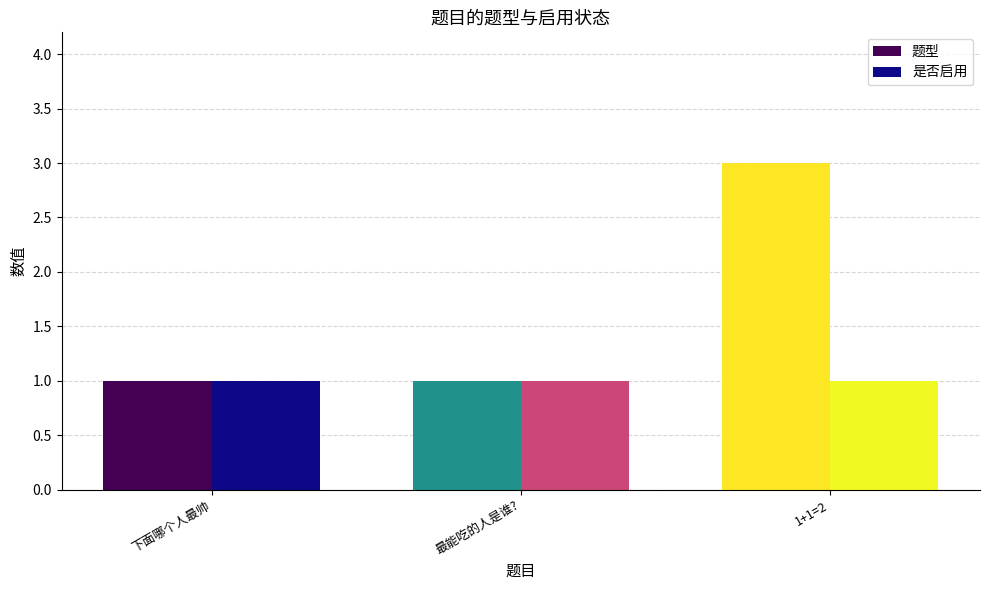

Reading left to right, list all the values displayed in this chart.

题型: 下面哪个人最帅=1	最能吃的人是谁?=1	1+1=2=3
是否启用: 下面哪个人最帅=1	最能吃的人是谁?=1	1+1=2=1